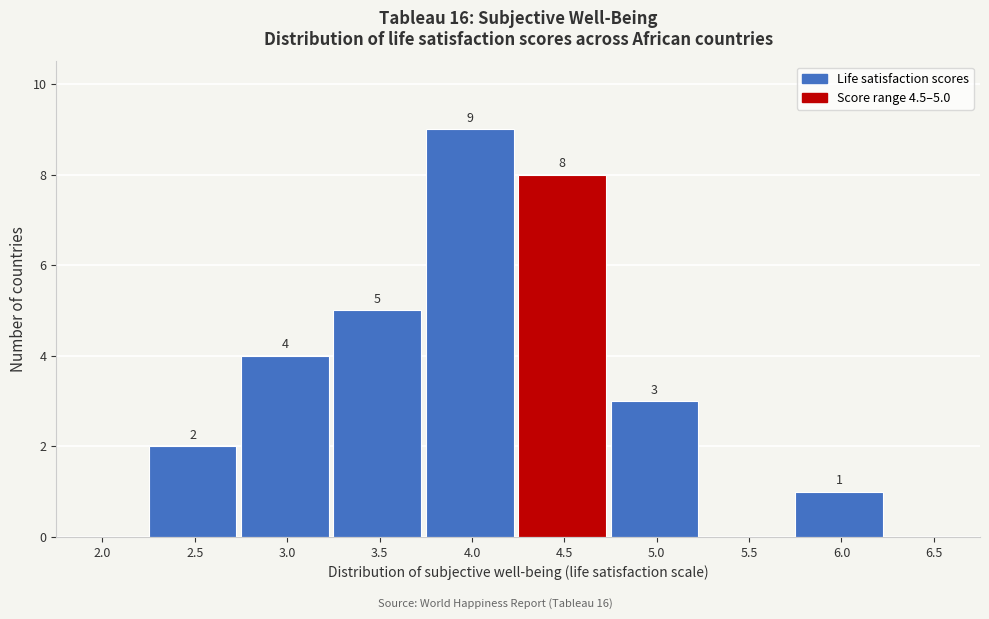

Reading left to right, list all the values displayed in this chart.

2.0=0	2.5=2	3.0=4	3.5=5	4.0=9	4.5=8	5.0=3	5.5=0	6.0=1	6.5=0